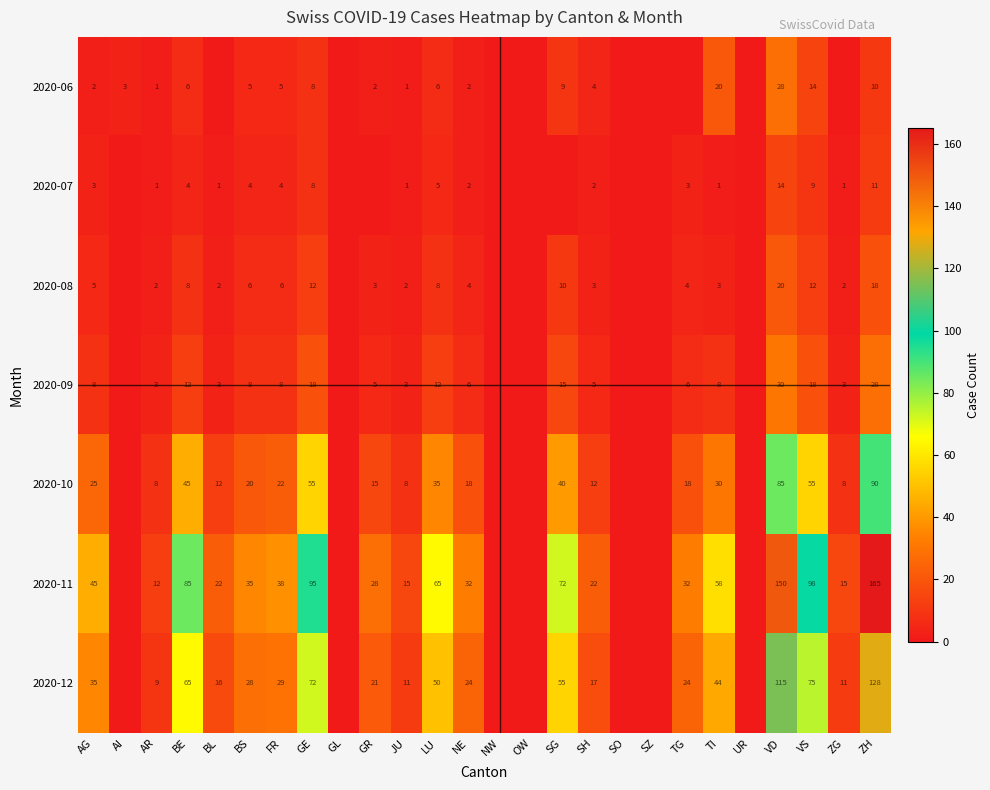

Rank the series at LU from highest to lowest value.

2020-11, 2020-12, 2020-10, 2020-09, 2020-08, 2020-06, 2020-07